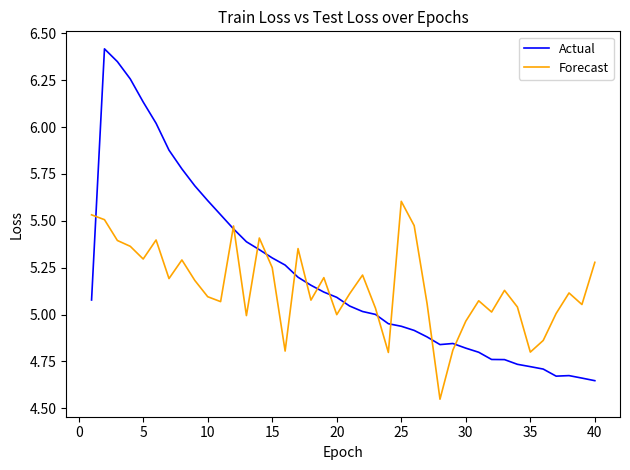

List the series in order of their peak value, lowest first.

Forecast, Actual